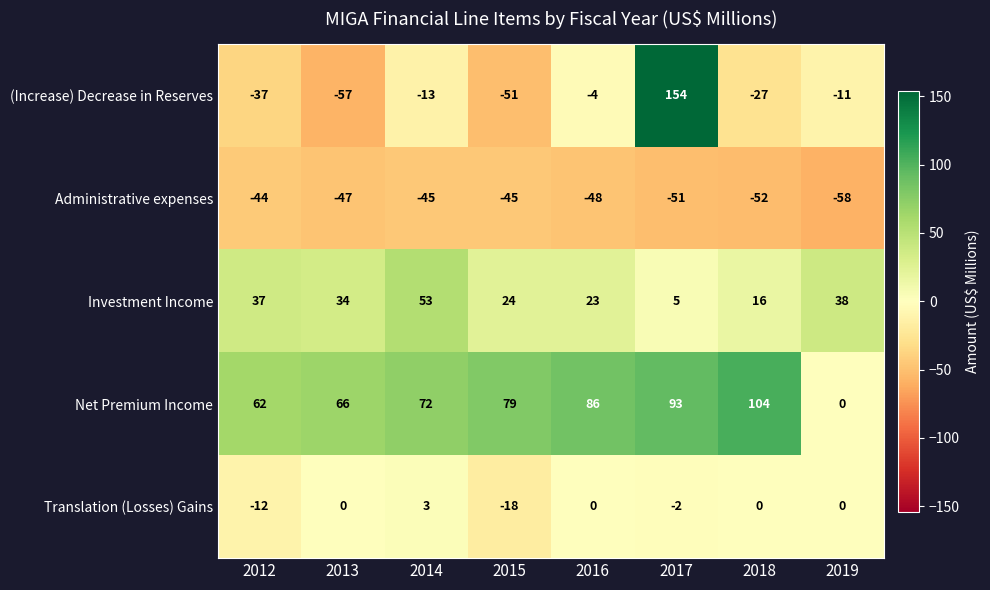

At 2015, list the series in order from smallest to largest.

(Increase) Decrease in Reserves, Administrative expenses, Translation (Losses) Gains, Investment Income, Net Premium Income